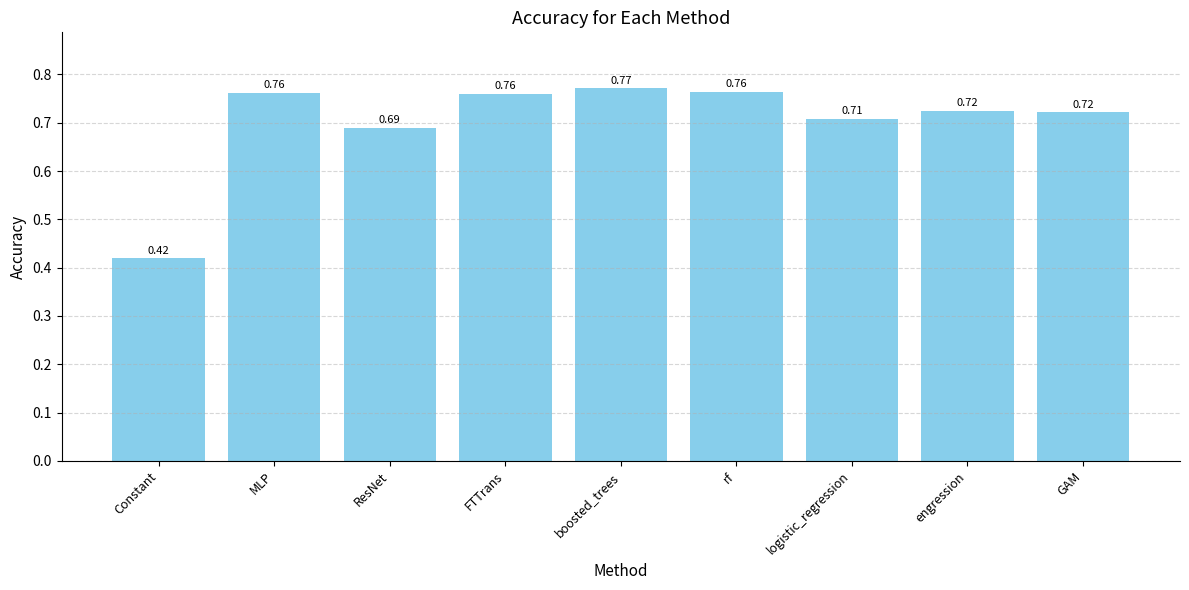

Where is the data nearest to the value 0?

Constant